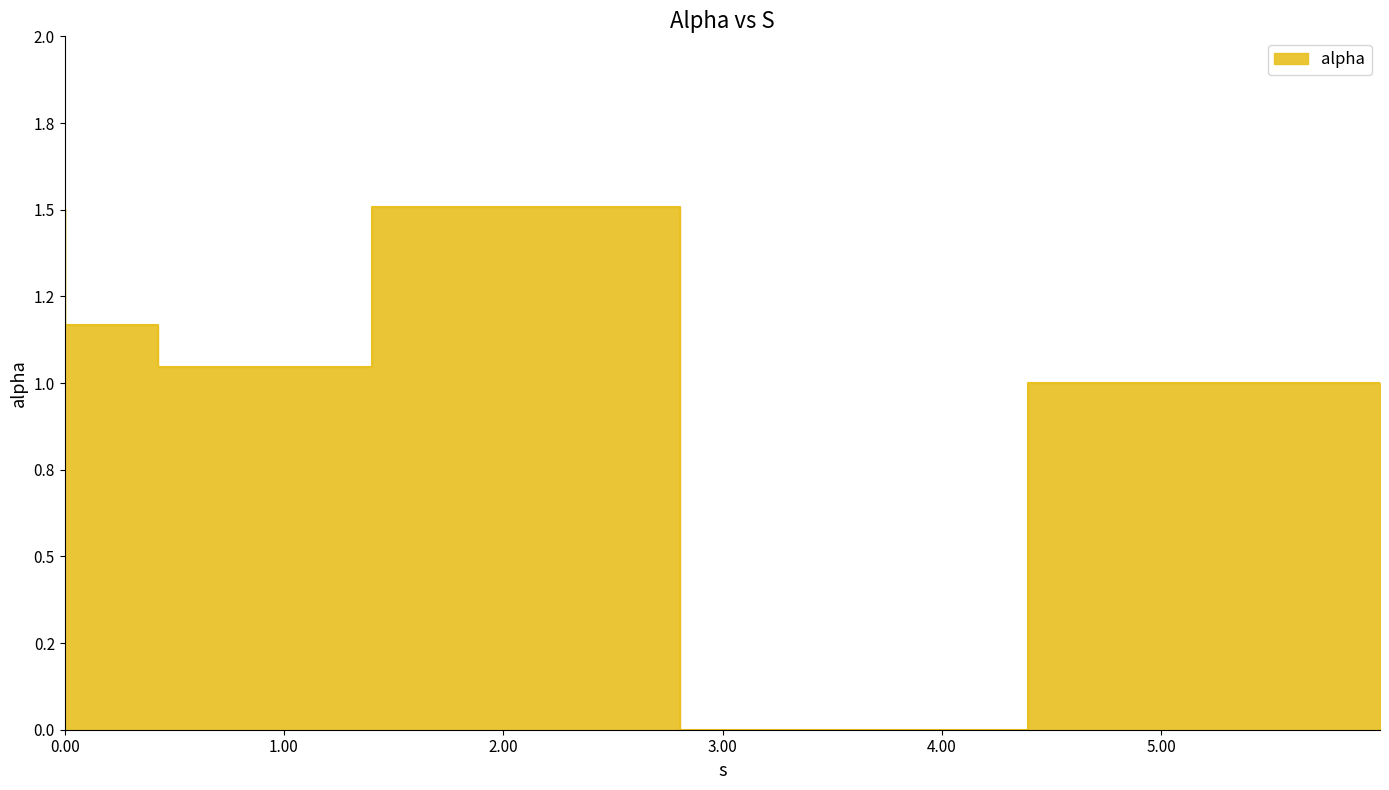

What is the ratio of the value at 0.0 to the value at 1.4000288577137914?

1.4